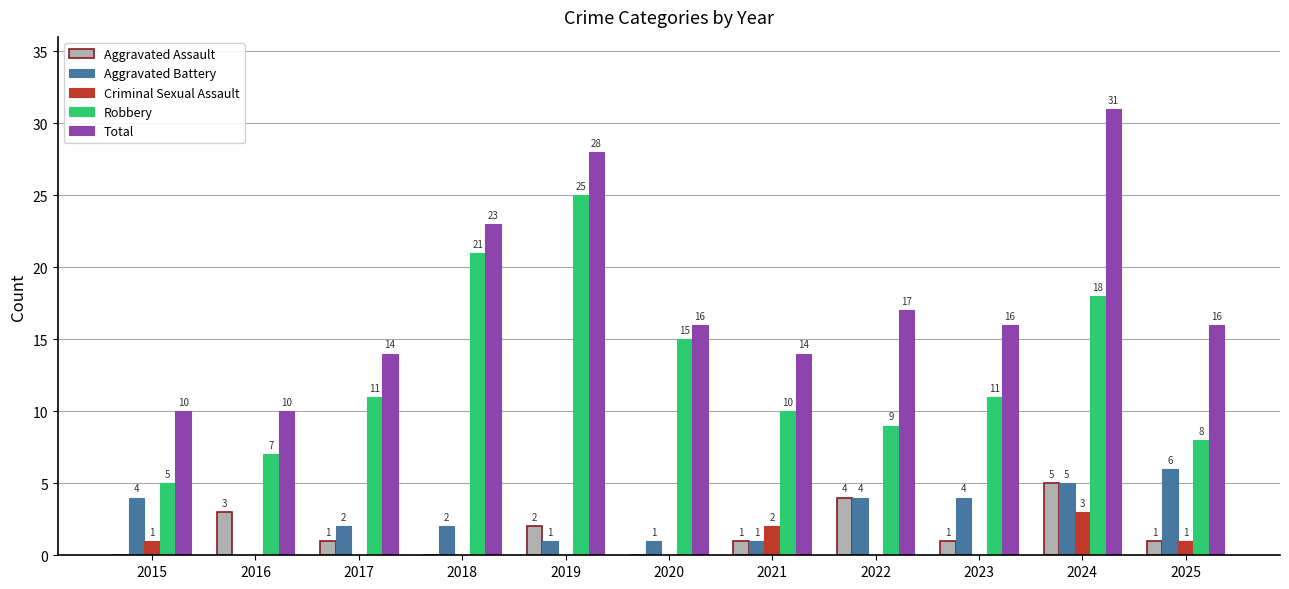

Read the Total value at 2024, to the nearest 5.

30